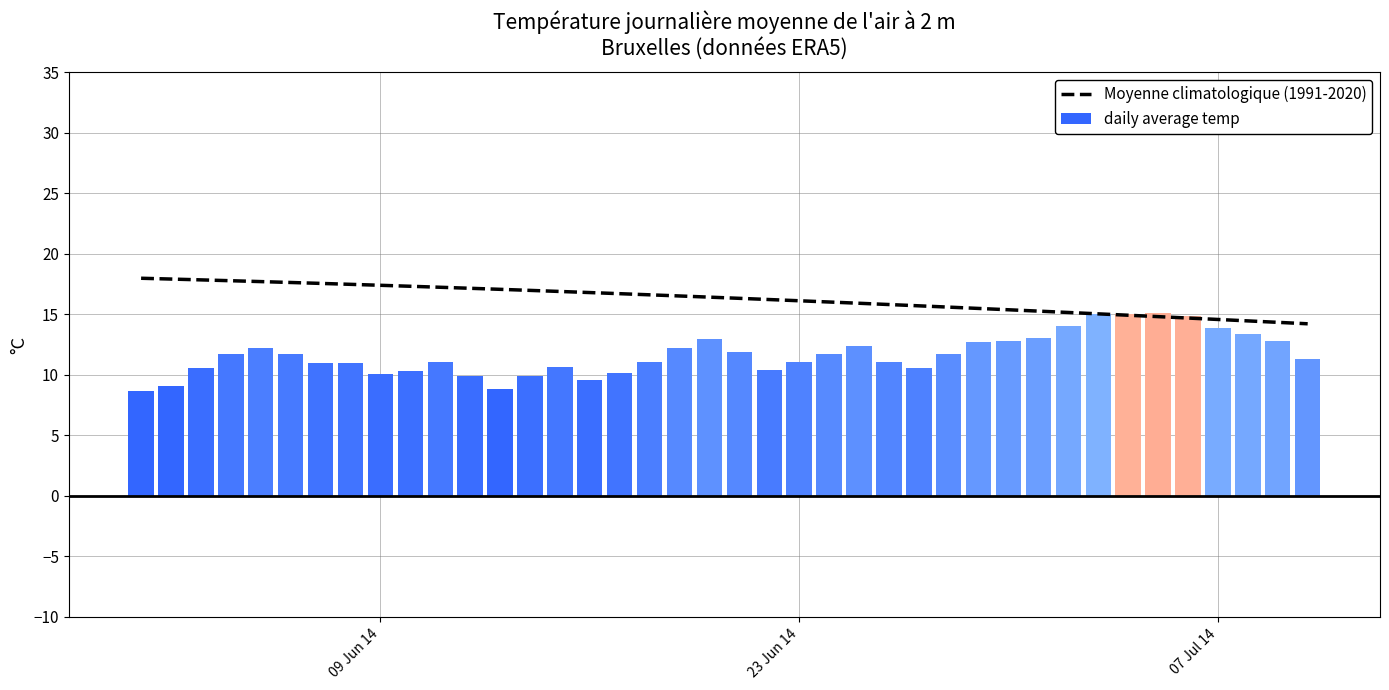

What is the maximum value for Moyenne climatologique (1991-2020)?

18.0